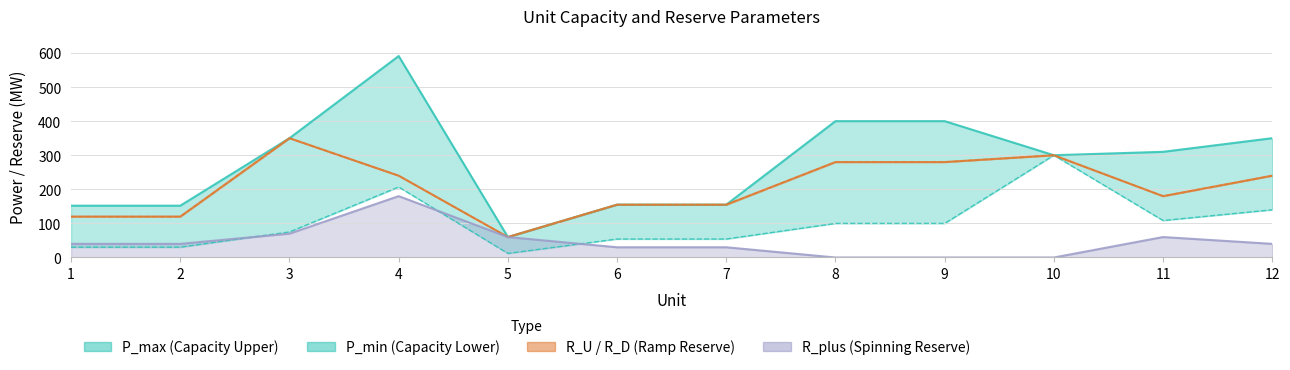

True or false: P_max and R_D cross at least once.

False